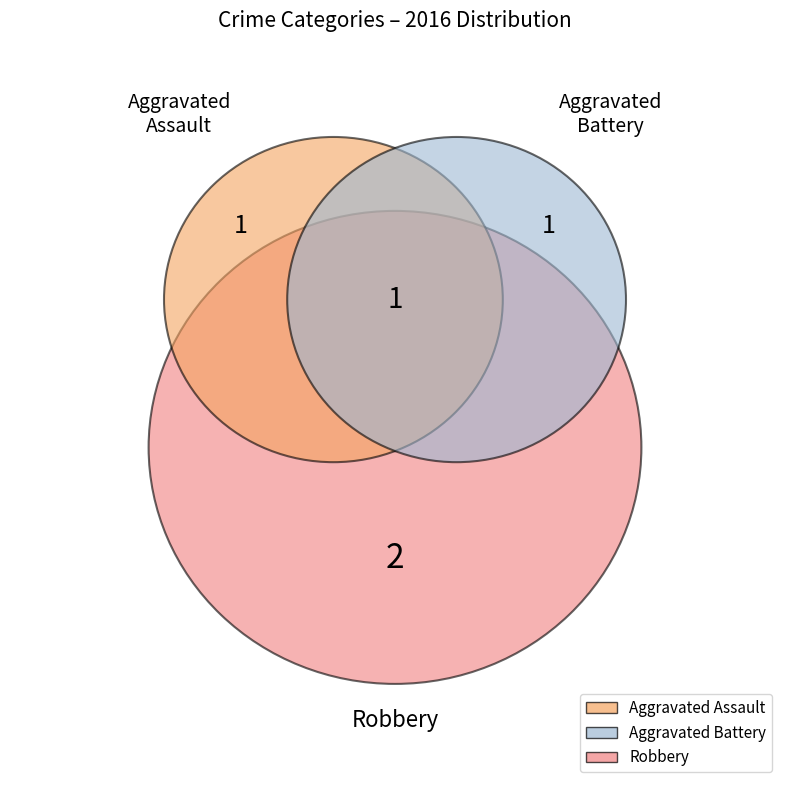

To the nearest percent, what portion does Aggravated Assault represent?

25%